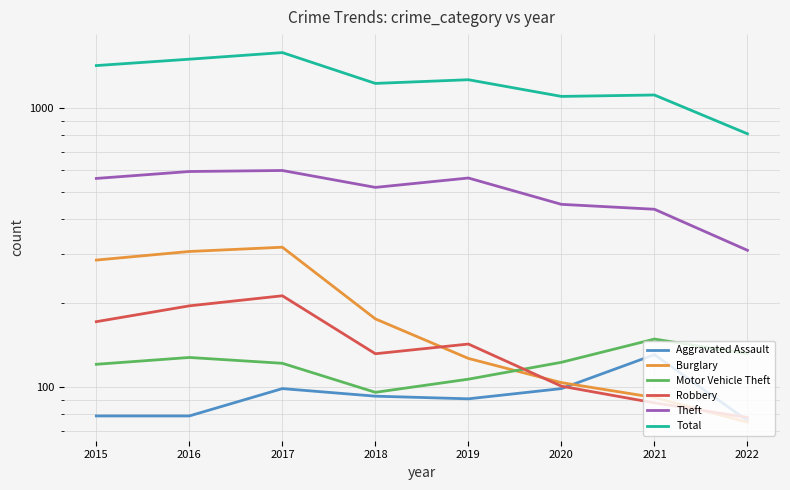

At which label does Theft first exceed 561?

2016